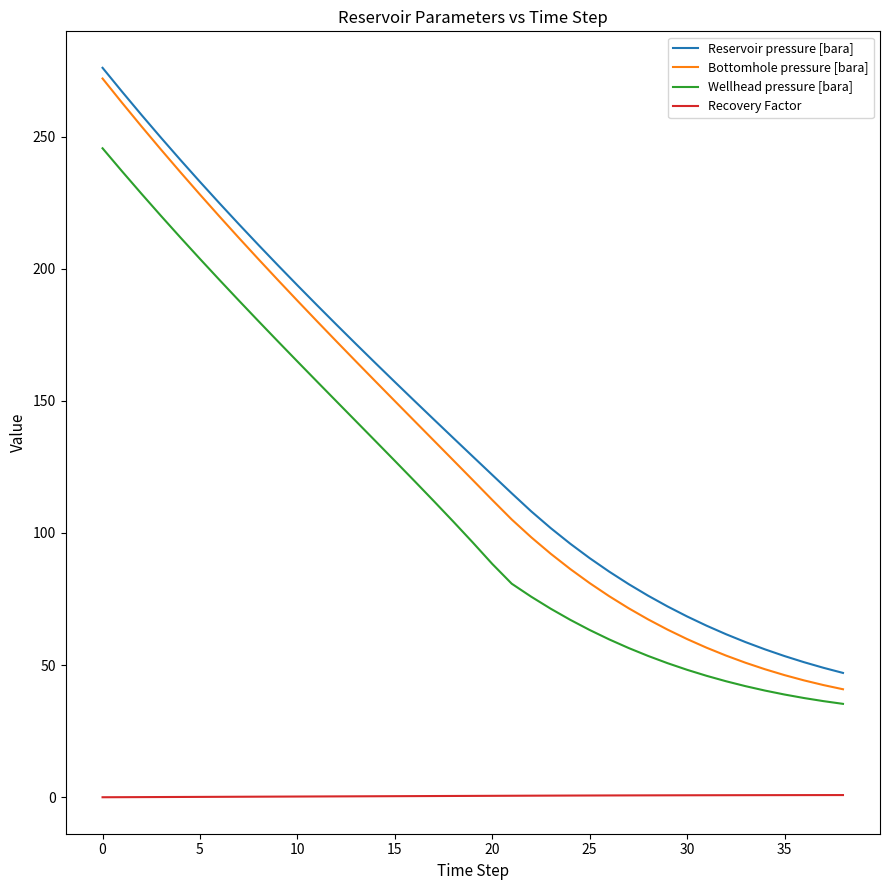

Which series has the largest range (max minus min)?

Bottomhole pressure [bara]